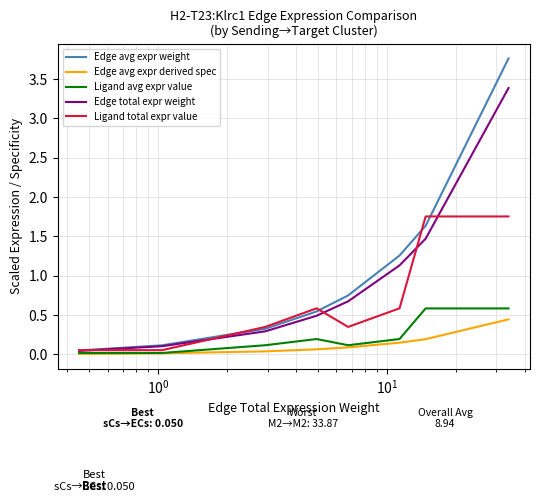

What is the greatest value displayed?

3.8